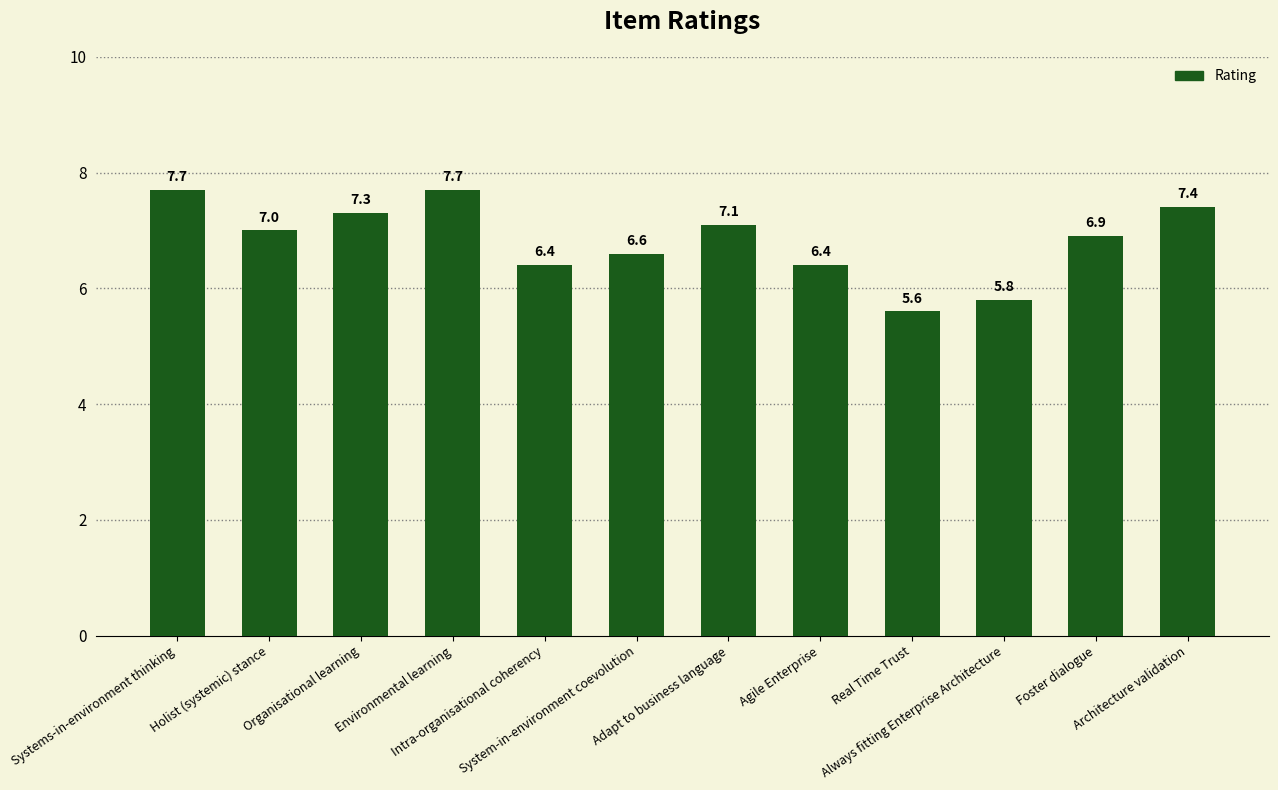

What is the minimum value shown in the chart?

5.6